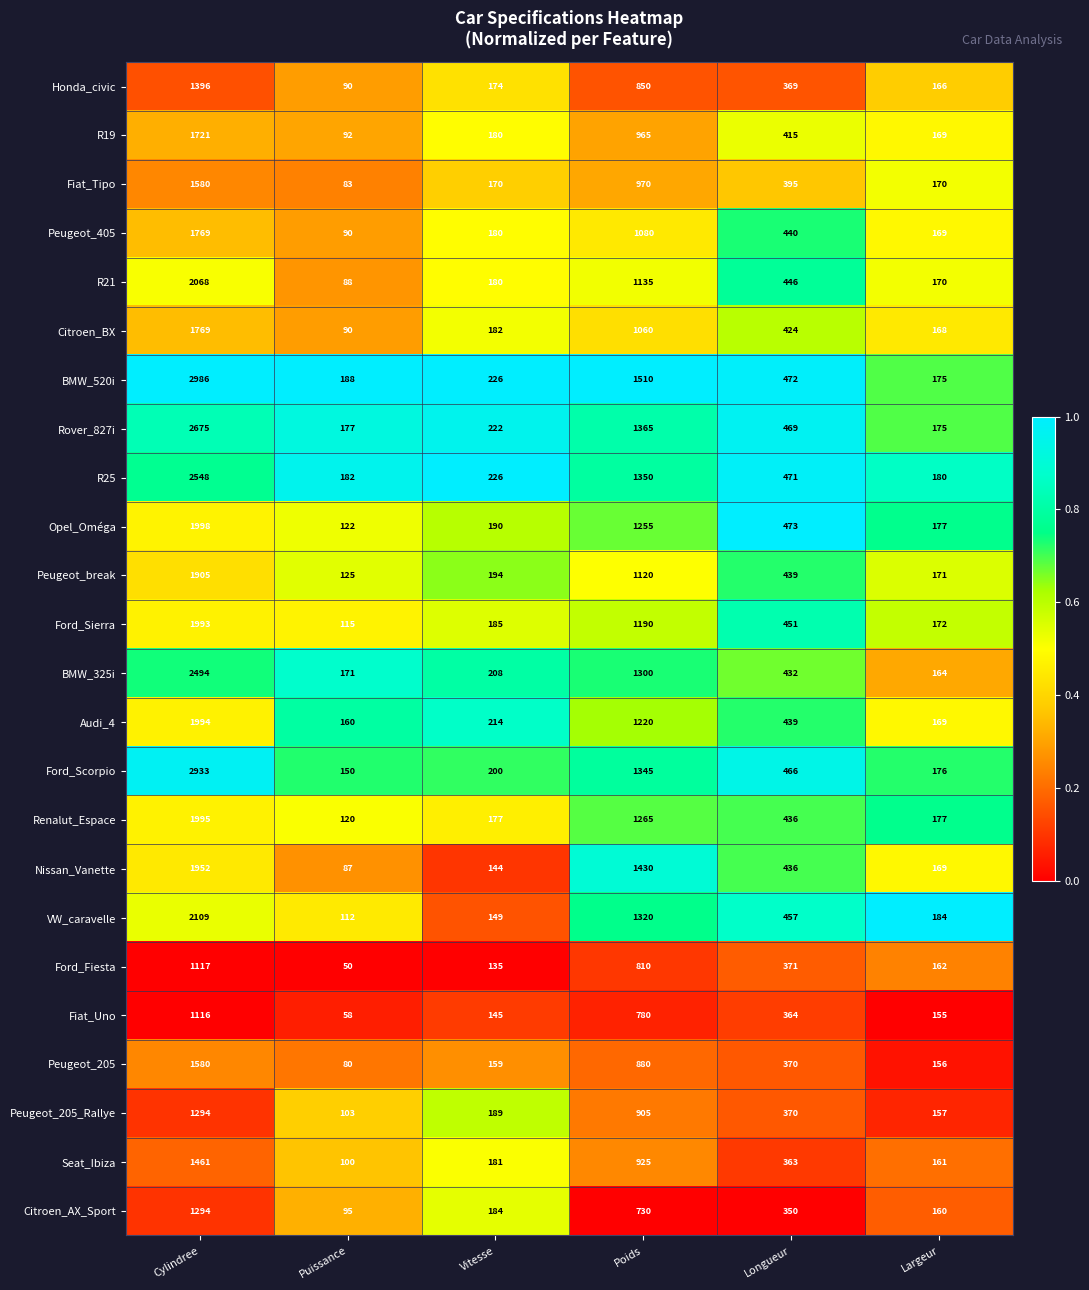

What is the minimum value for Renalut_Espace?

120